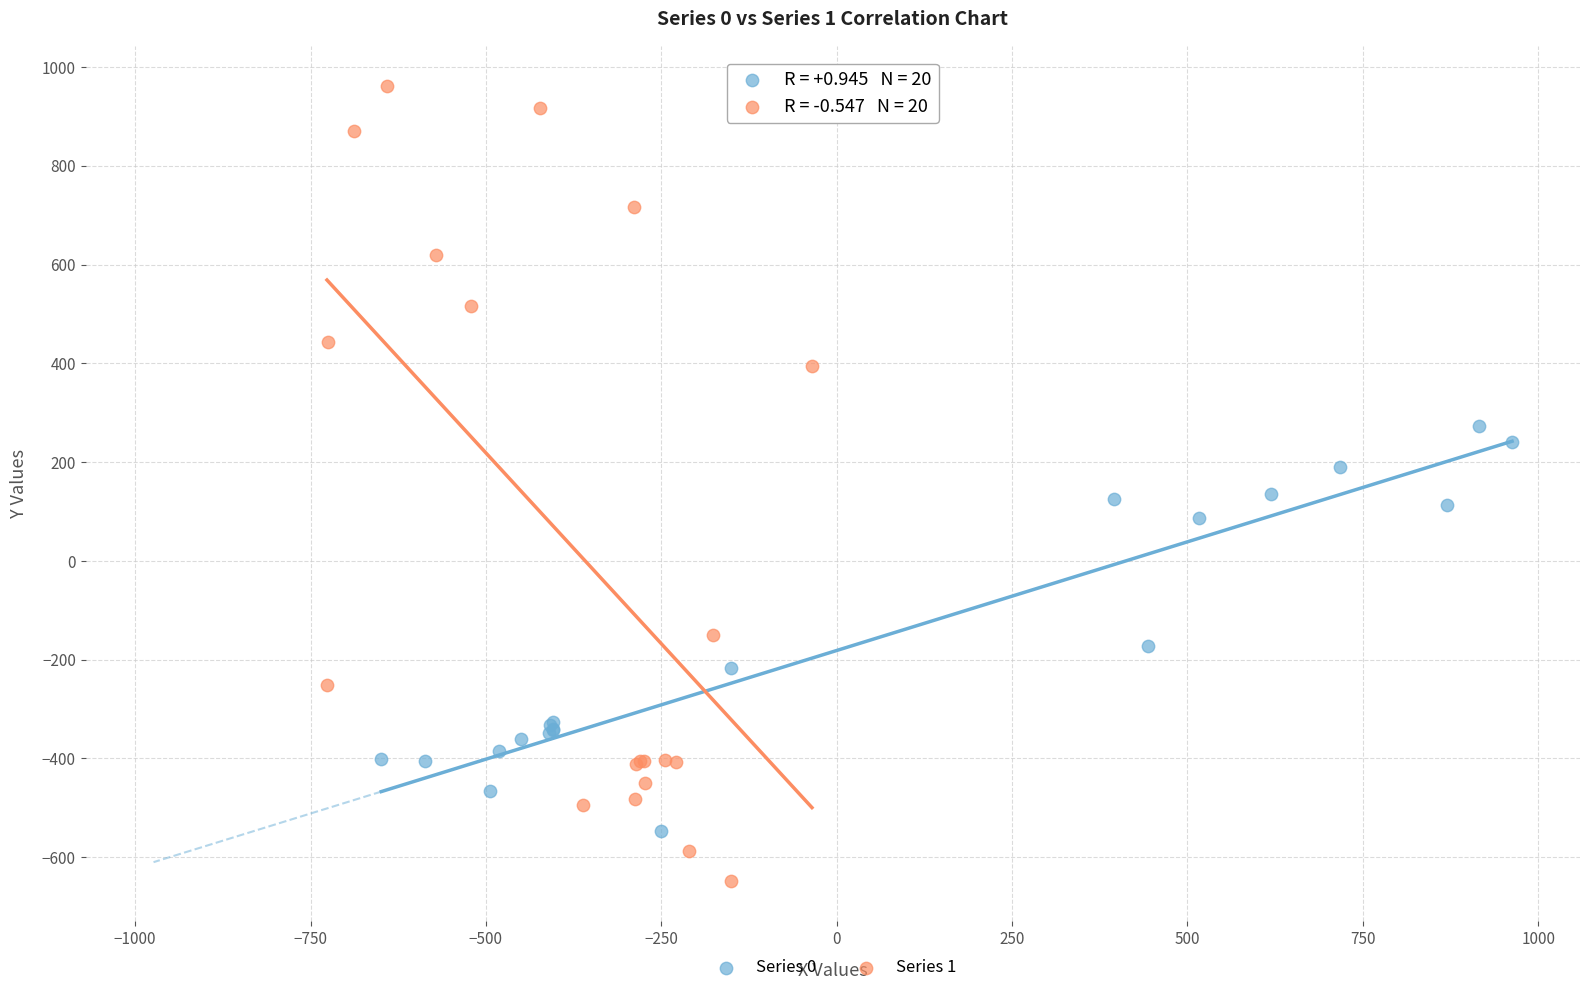

Which series has the largest Y range (max minus min)?

Series 1